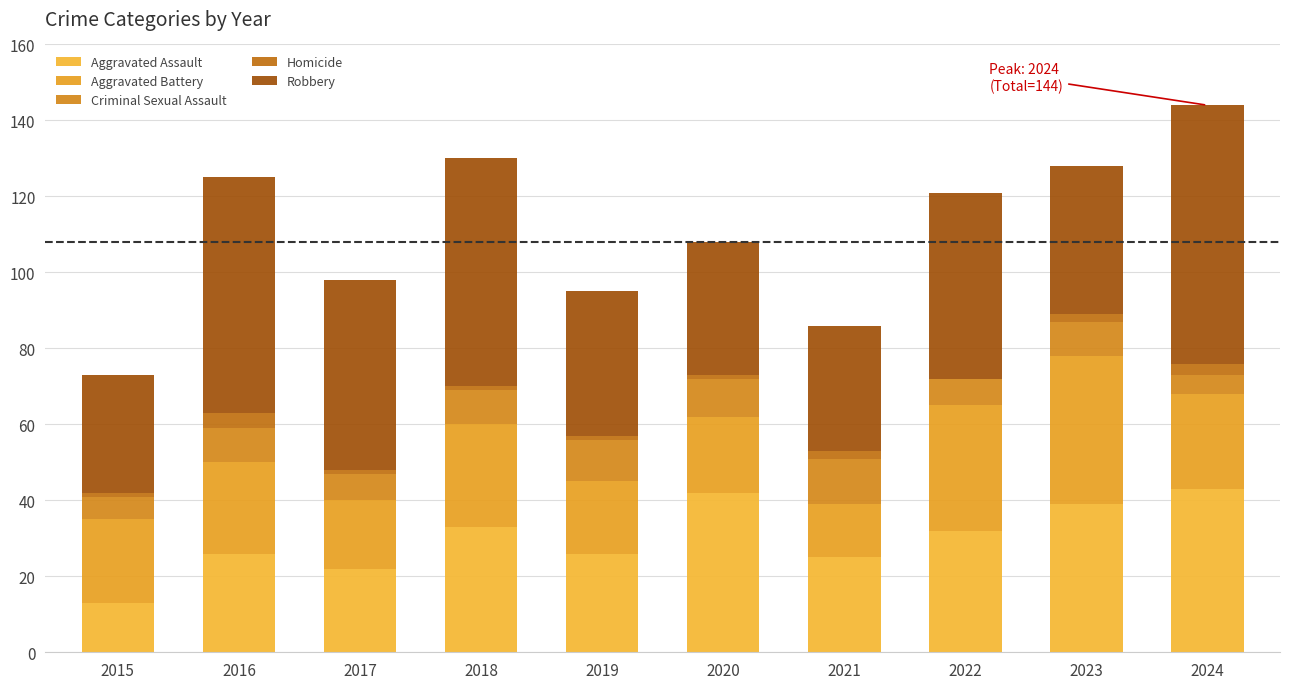

Count the number of categories in the chart.

10